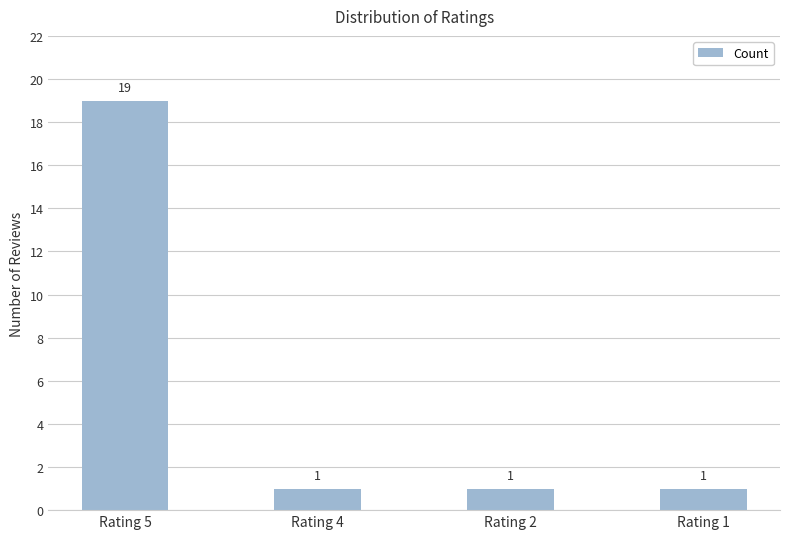

What is the average value?

6